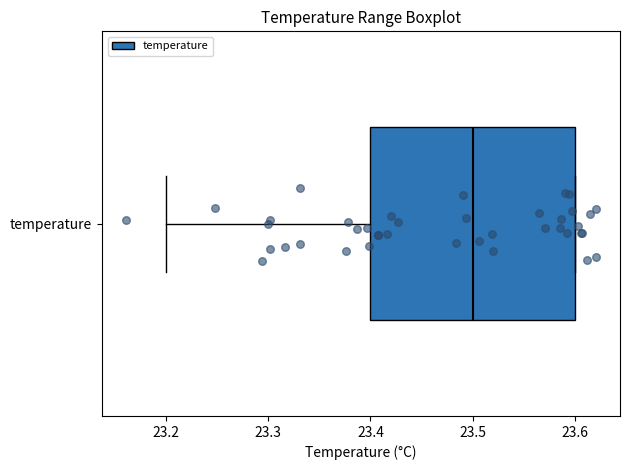

Transcribe this box plot: give where the median line is, the range the box spans, and where the two whiskers end, as read against the x-axis. The values are not printed on the chart, so give them approximately, as read against the axis.

median 23.5, box 23.4 to 23.6, whiskers 23.2 to 23.6